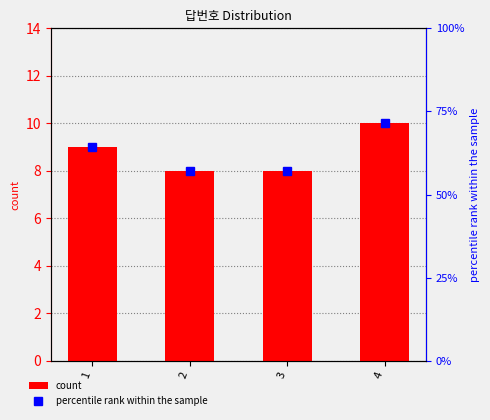

Which label corresponds to the largest value in the chart?

4